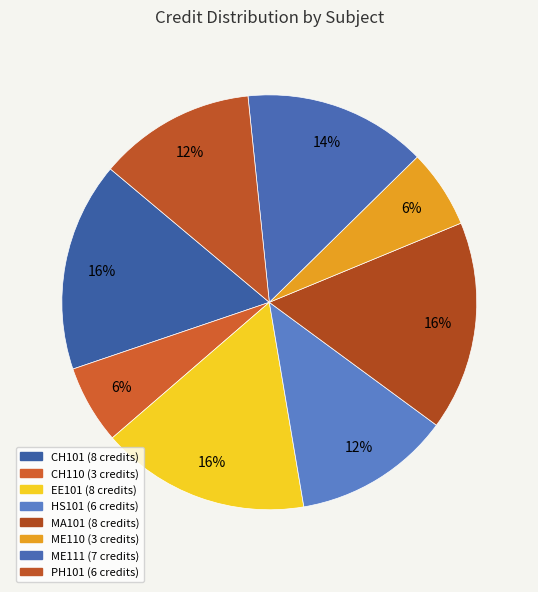

Combined, do PH101 and ME111 account for over 50%?

No